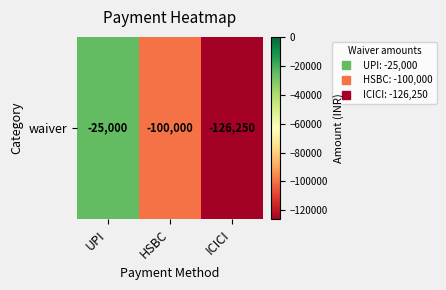

Count the number of data series in this chart.

1